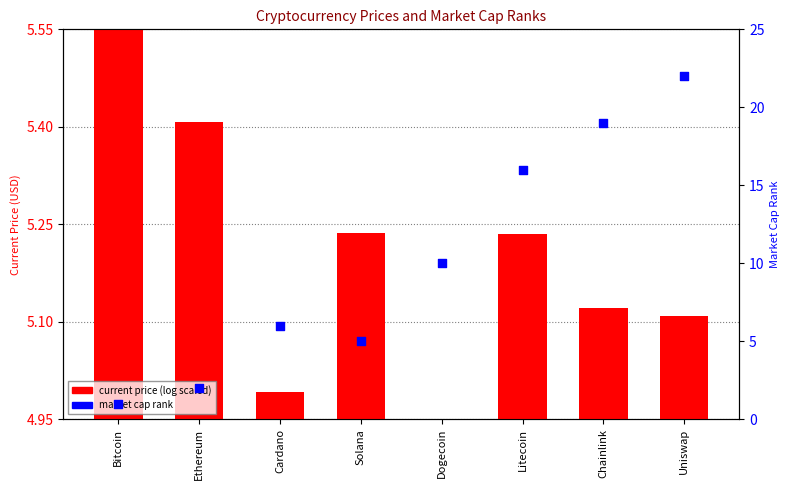

Which series has the largest total across all categories?

market cap rank